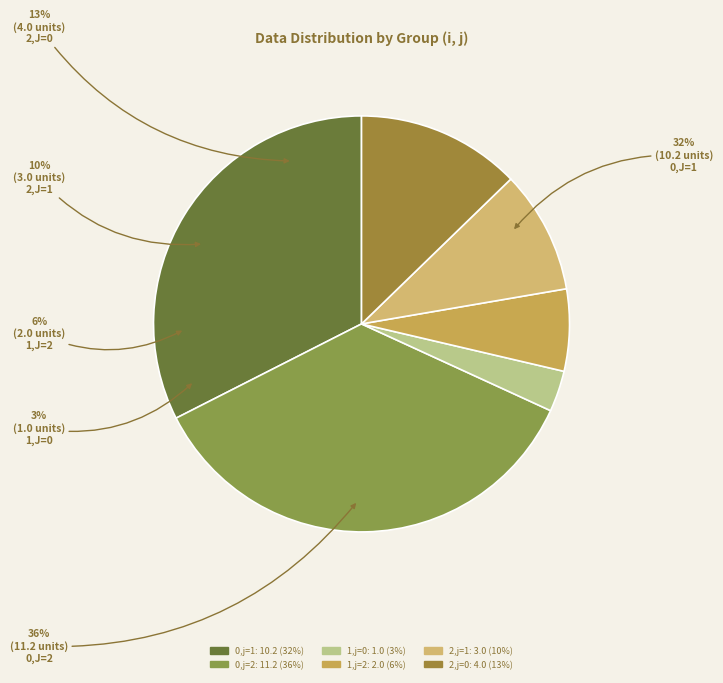

What is the change in value from i=0 (c=11.2) to i=1 (c=2)?

-9.2